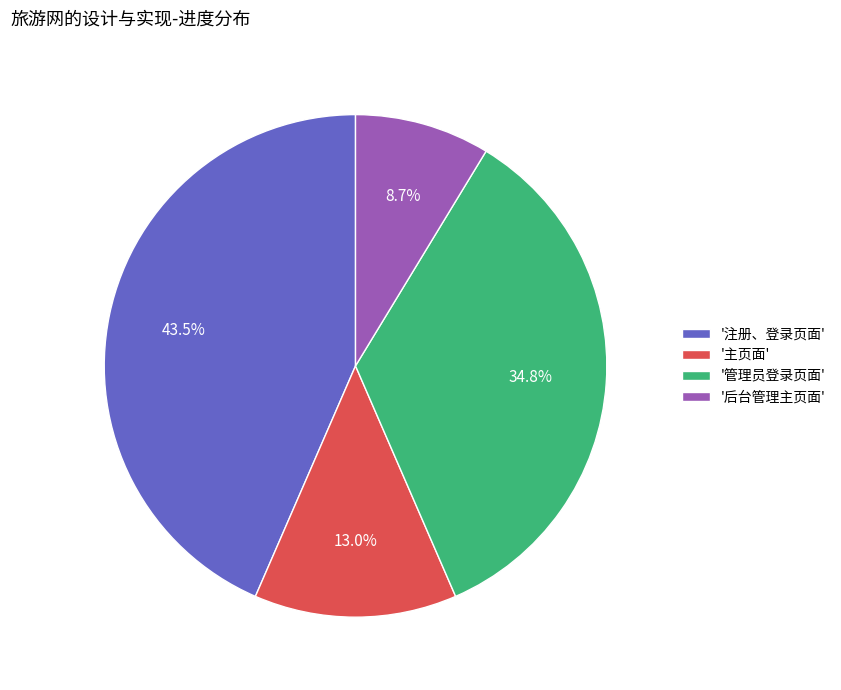

Does any single category account for the majority?

No